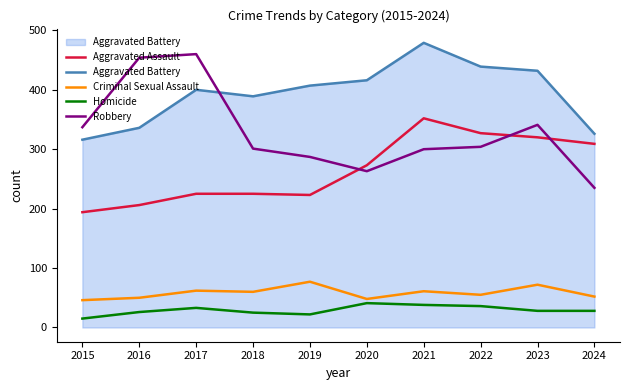

What is the greatest value displayed?

479